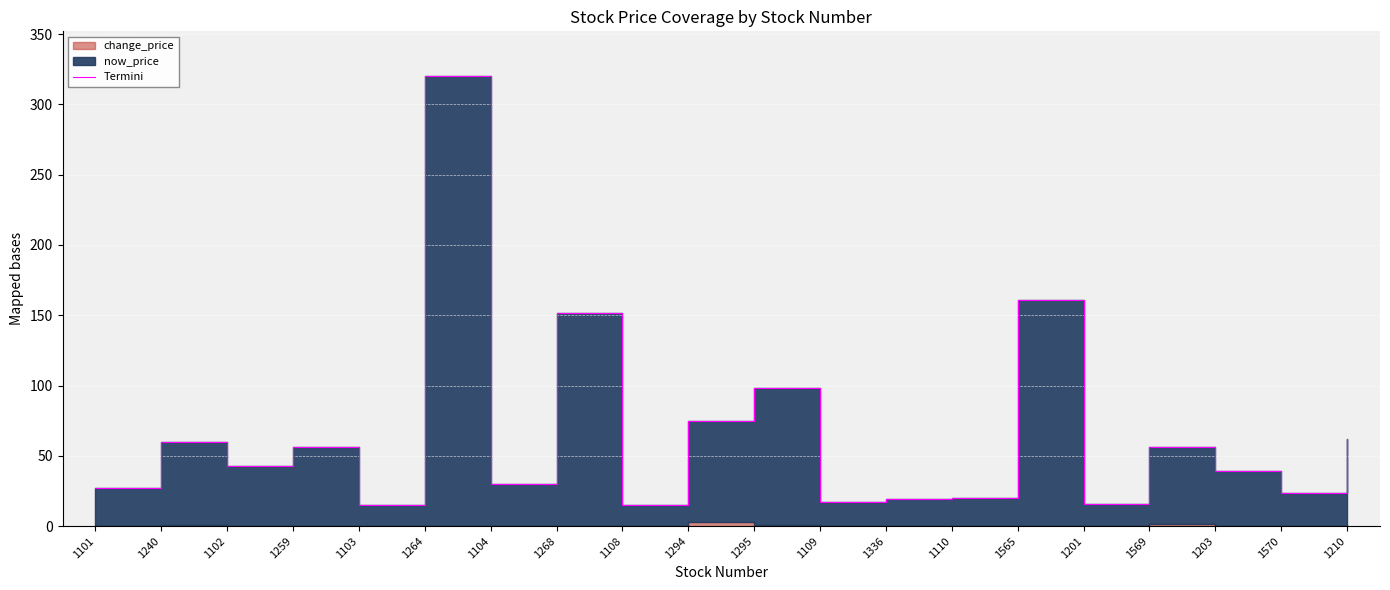

How many data points does each series have?

20